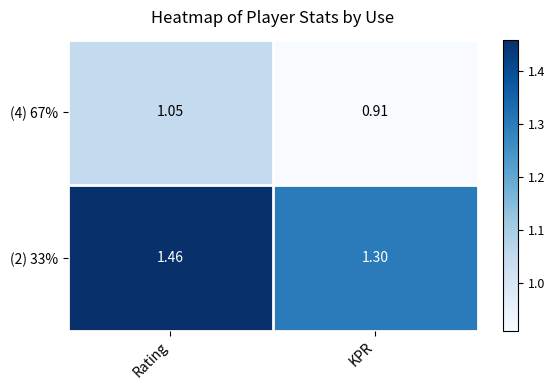

How many values in the (4) 67% series are below 1?

1